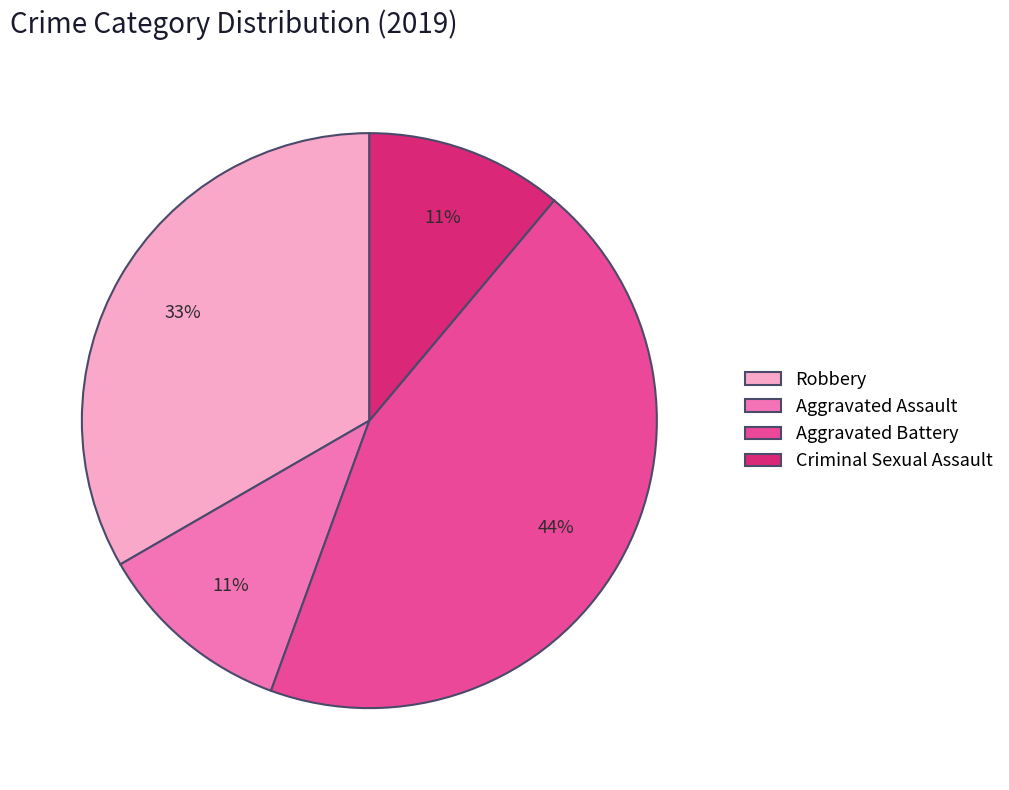

Which category has the biggest portion of the pie?

Aggravated Battery